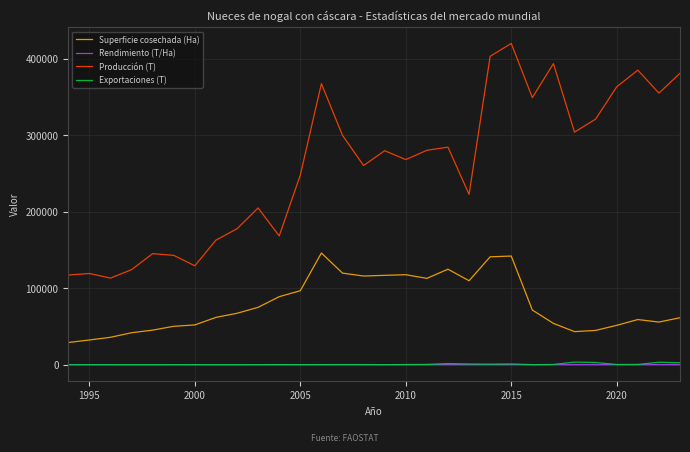

True or false: Superficie cosechada (Ha) and Exportaciones (T) cross at least once.

False